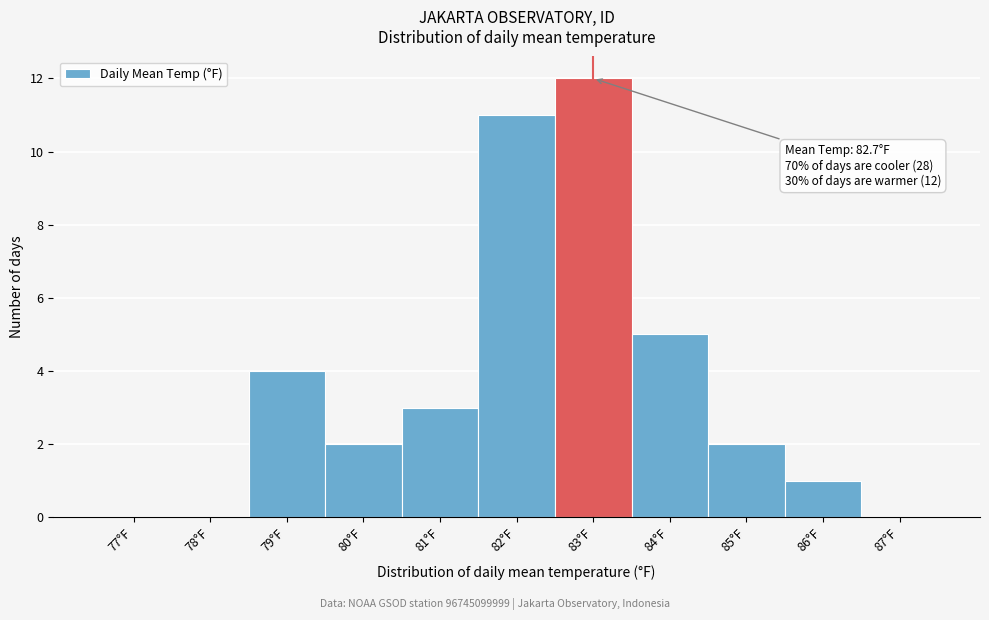

Reading left to right, extract all data points from this chart.

77°F=0	78°F=0	79°F=4	80°F=2	81°F=3	82°F=11	83°F=12	84°F=5	85°F=2	86°F=1	87°F=0